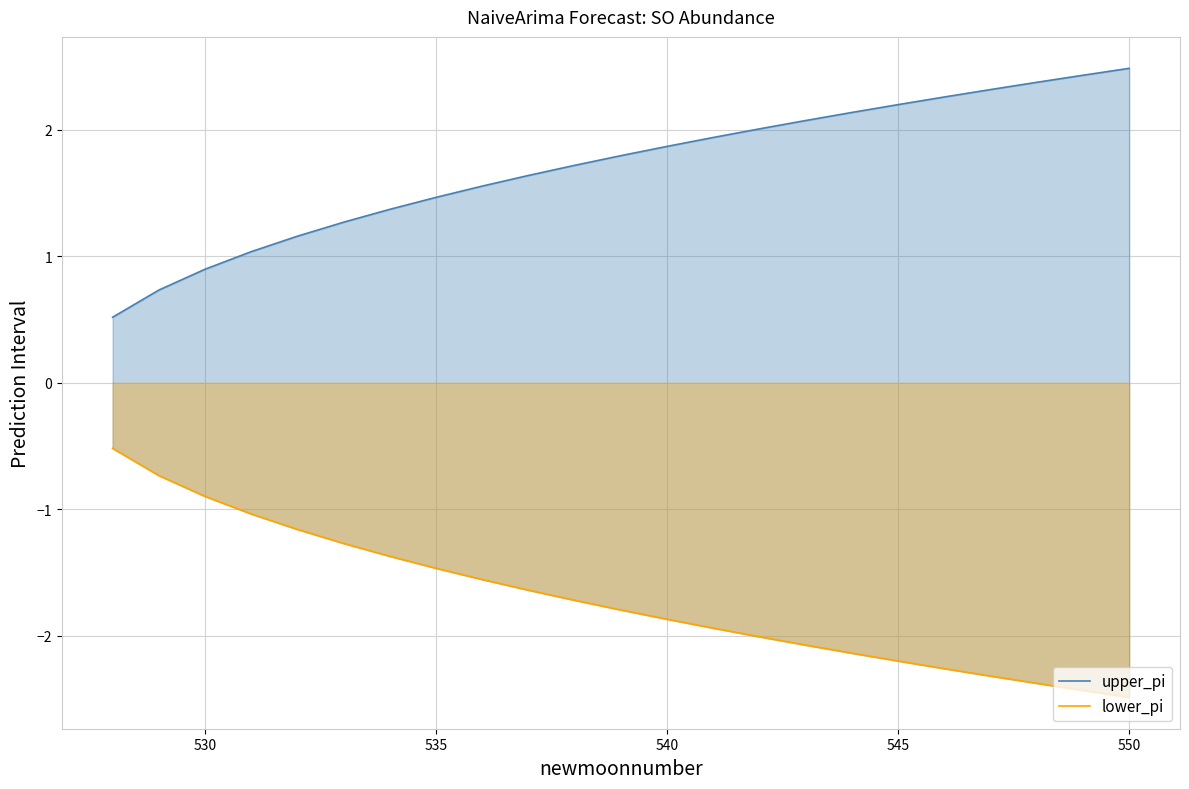

What is the average value of the upper_pi series?

1.7